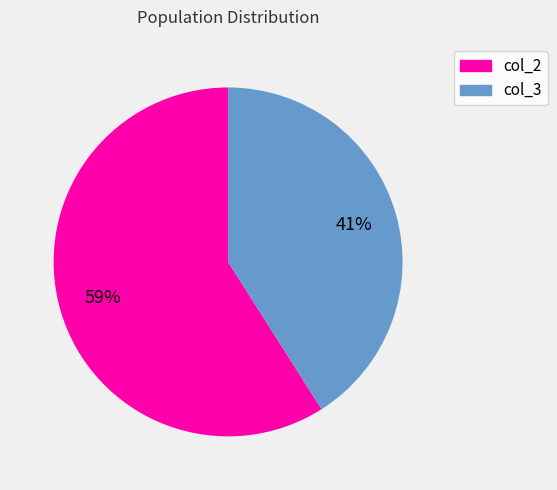

Rank the categories by value from highest to lowest.

col_2, col_3